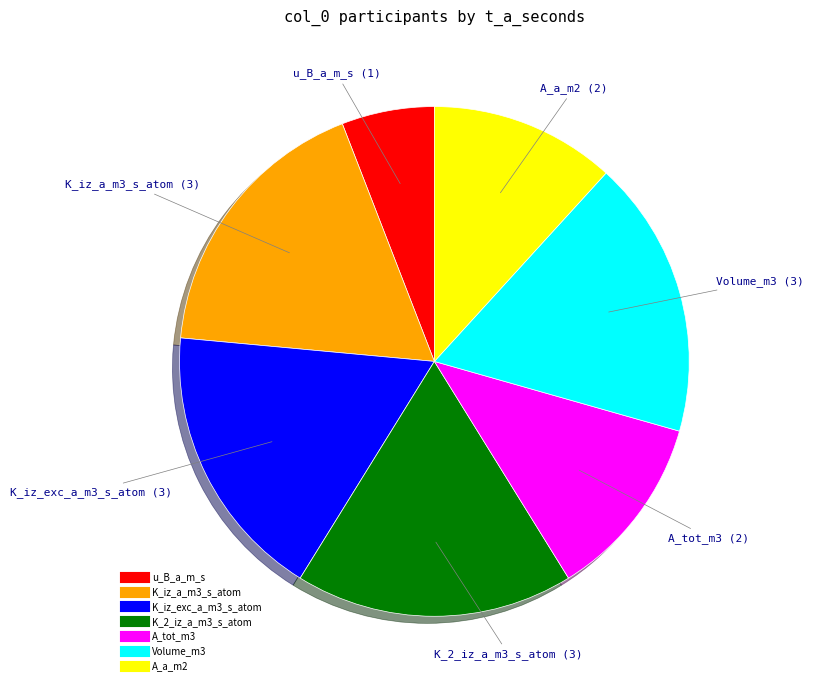

Is there any slice that represents more than half of the pie?

No